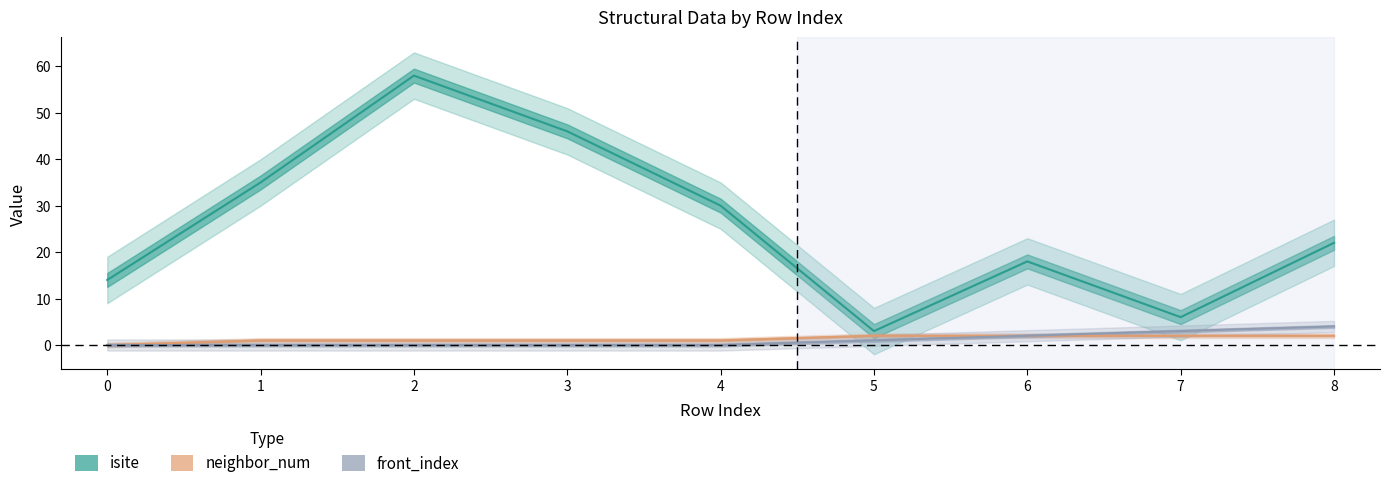

Is this an area chart (filled region under the line)?

No